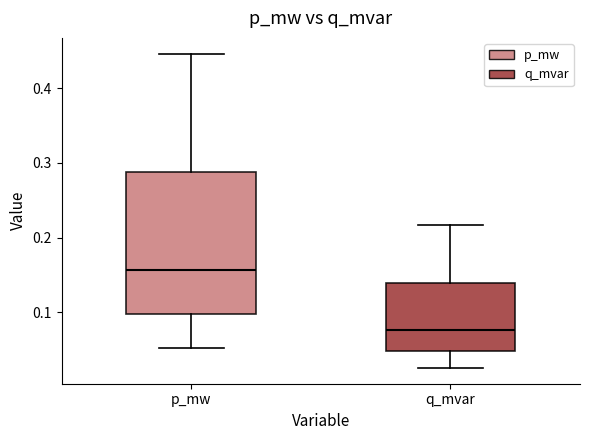

Which box's median line is the lowest?

q_mvar